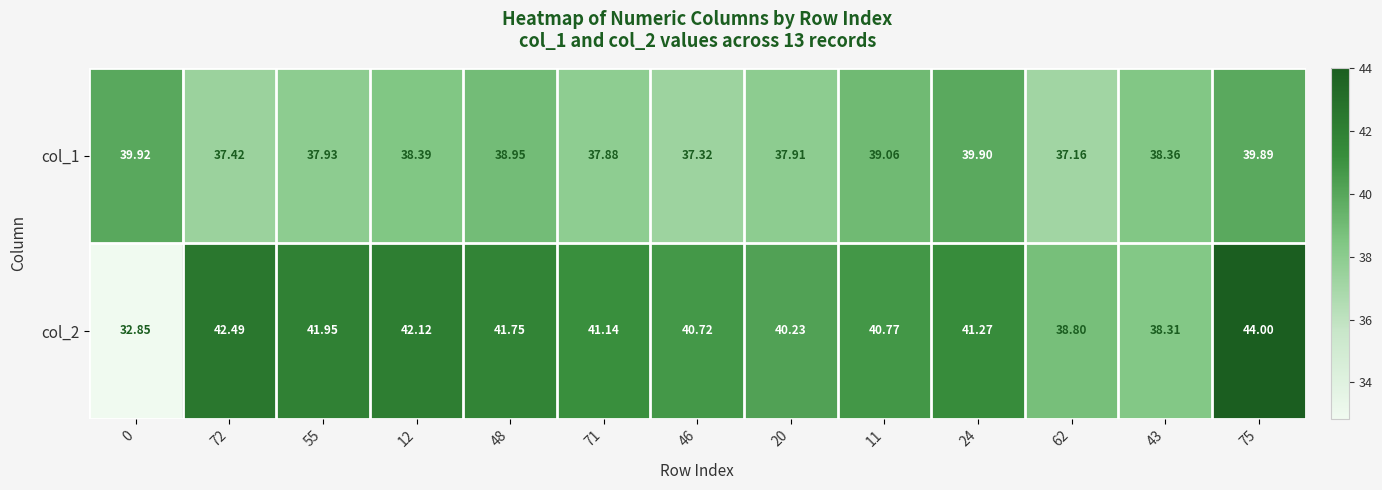

What is the total value across all series at 24?

81.2